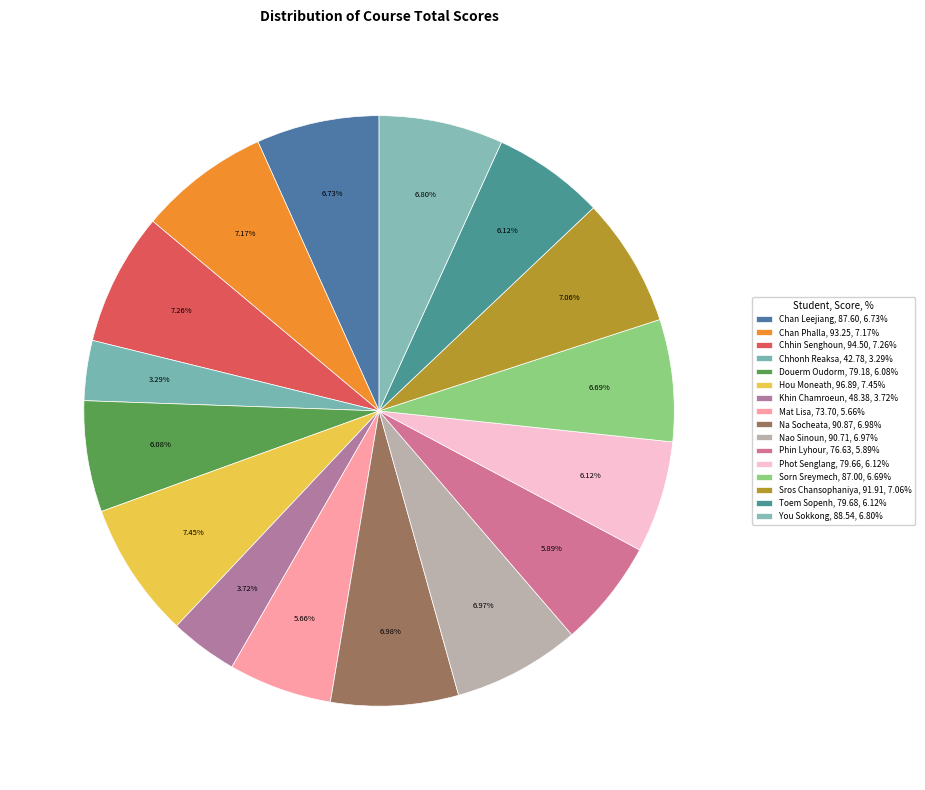

To the nearest percent, what is the difference between the Toem Sopenh and Khin Chamroeun slice percentages?

2%